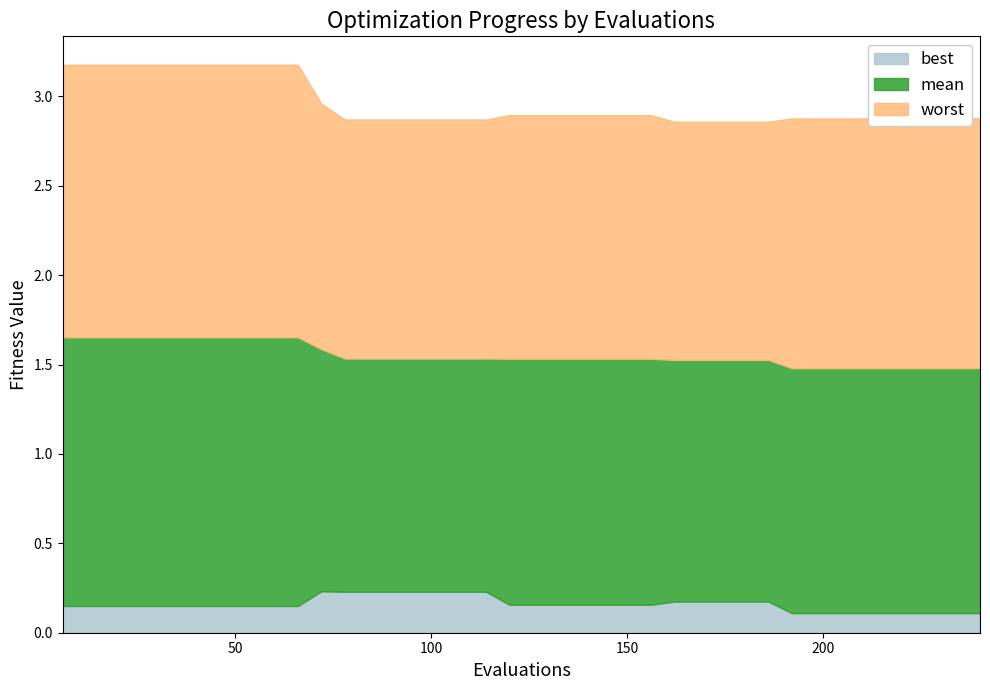

Which series has the largest total across all categories?

worst